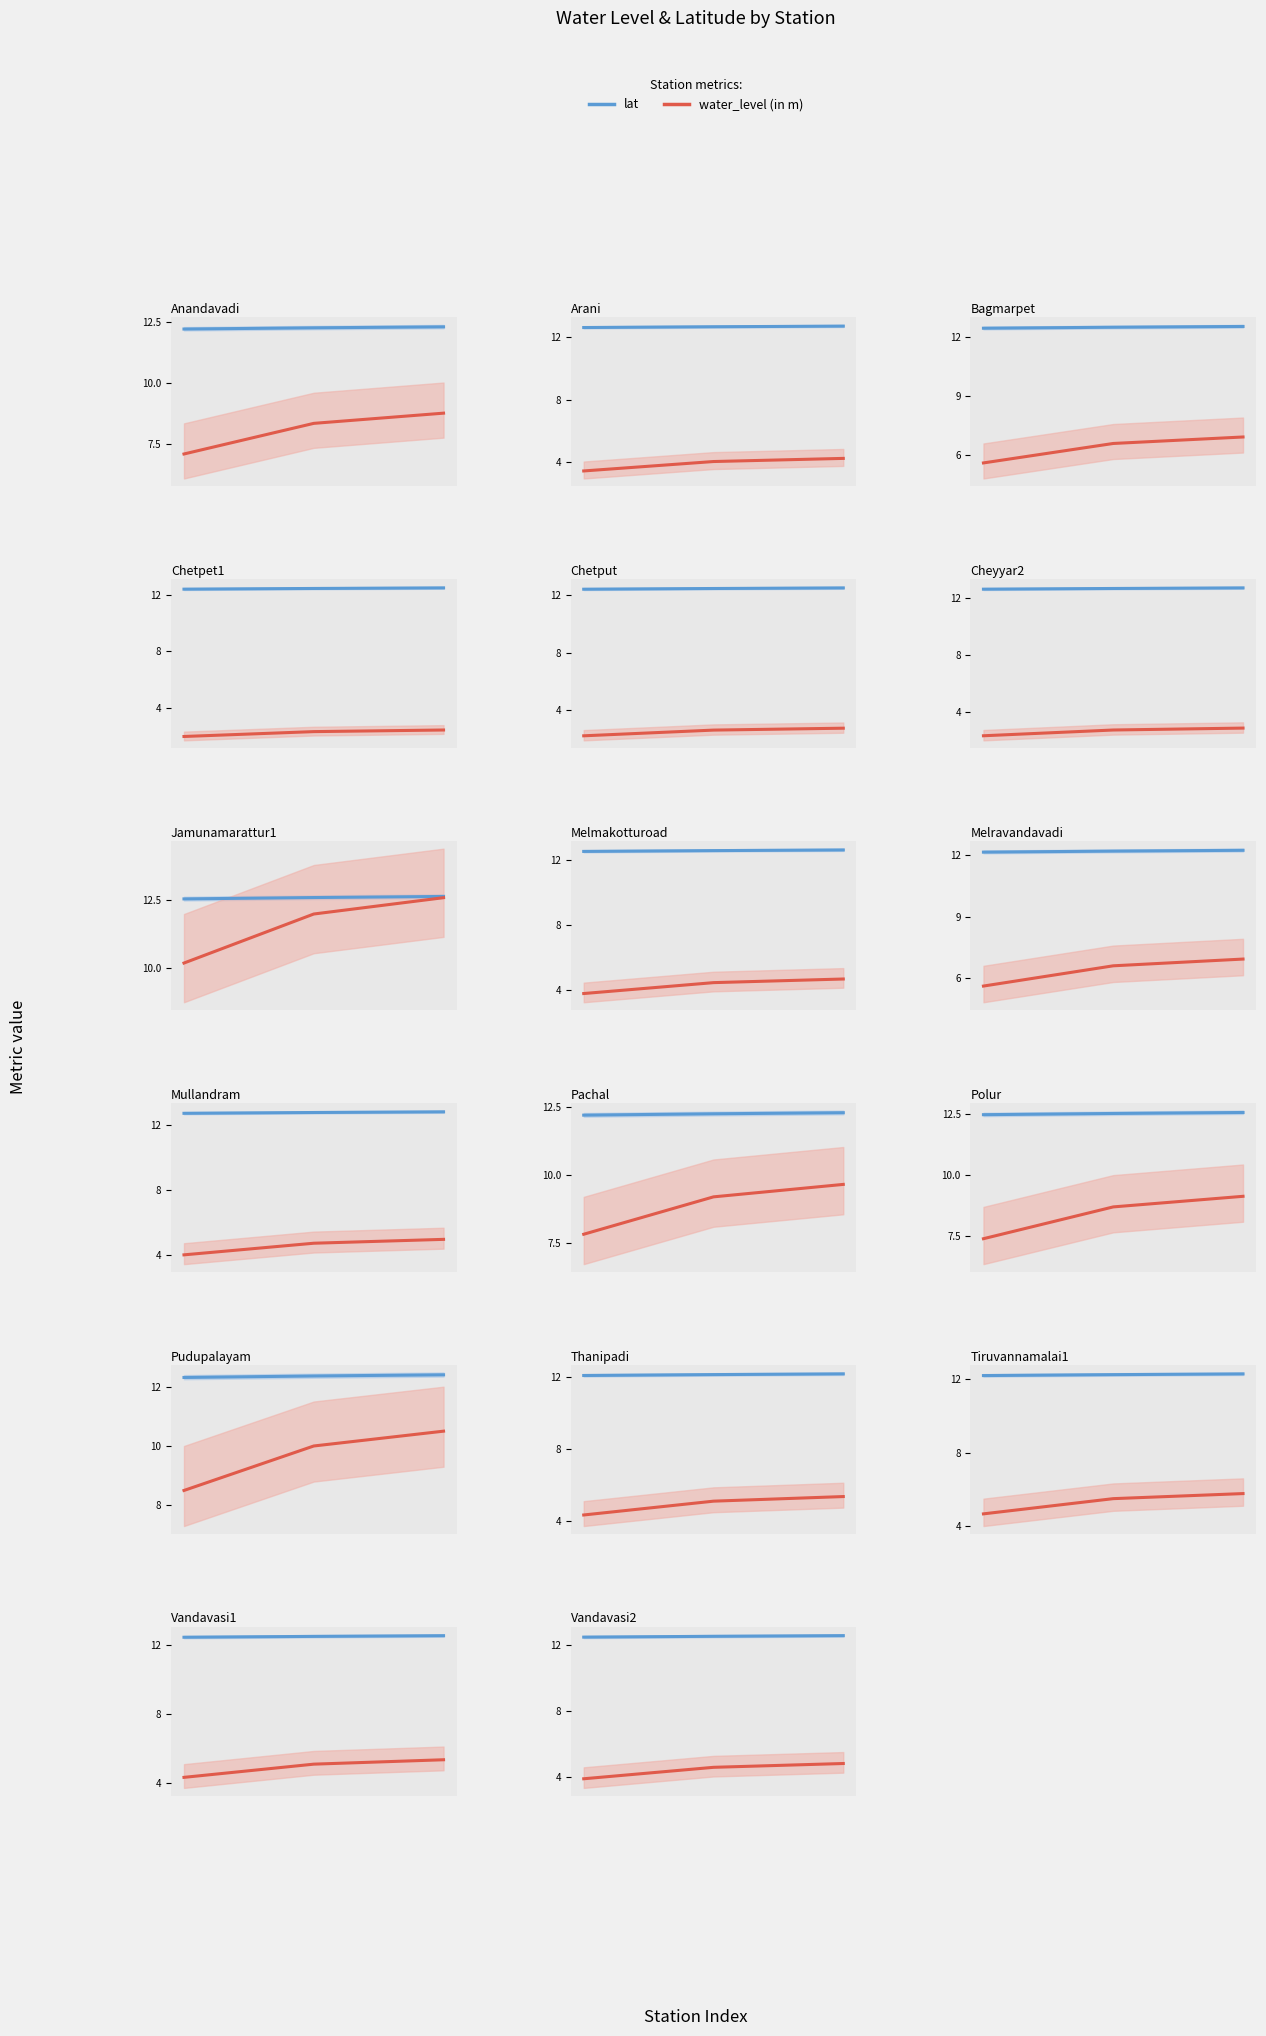

Which series changed the most between 0.0 and 0.4?

water_level (in m)